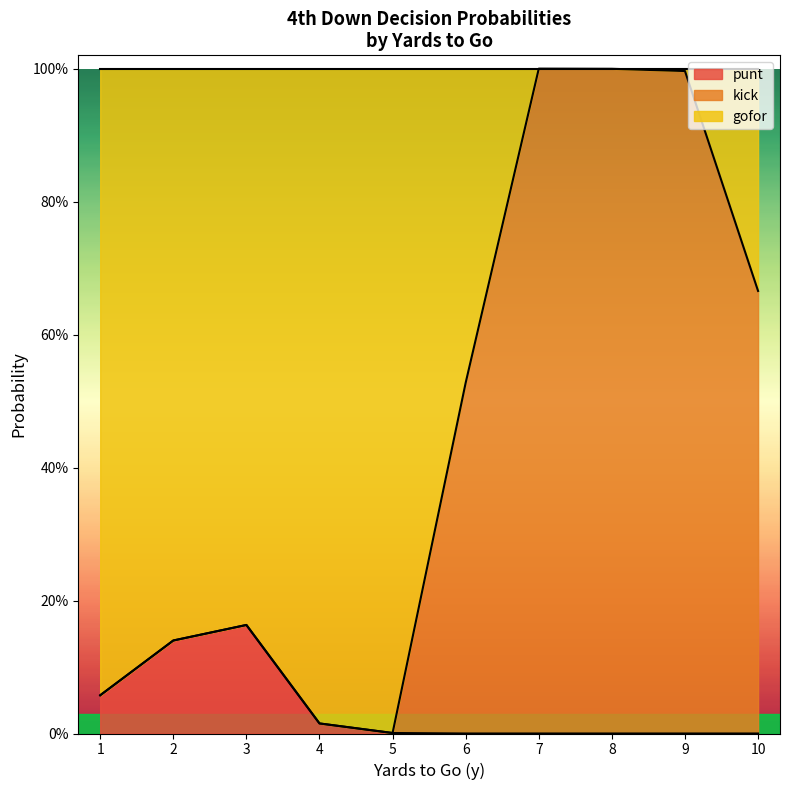

At which label does punt reach its peak?

3